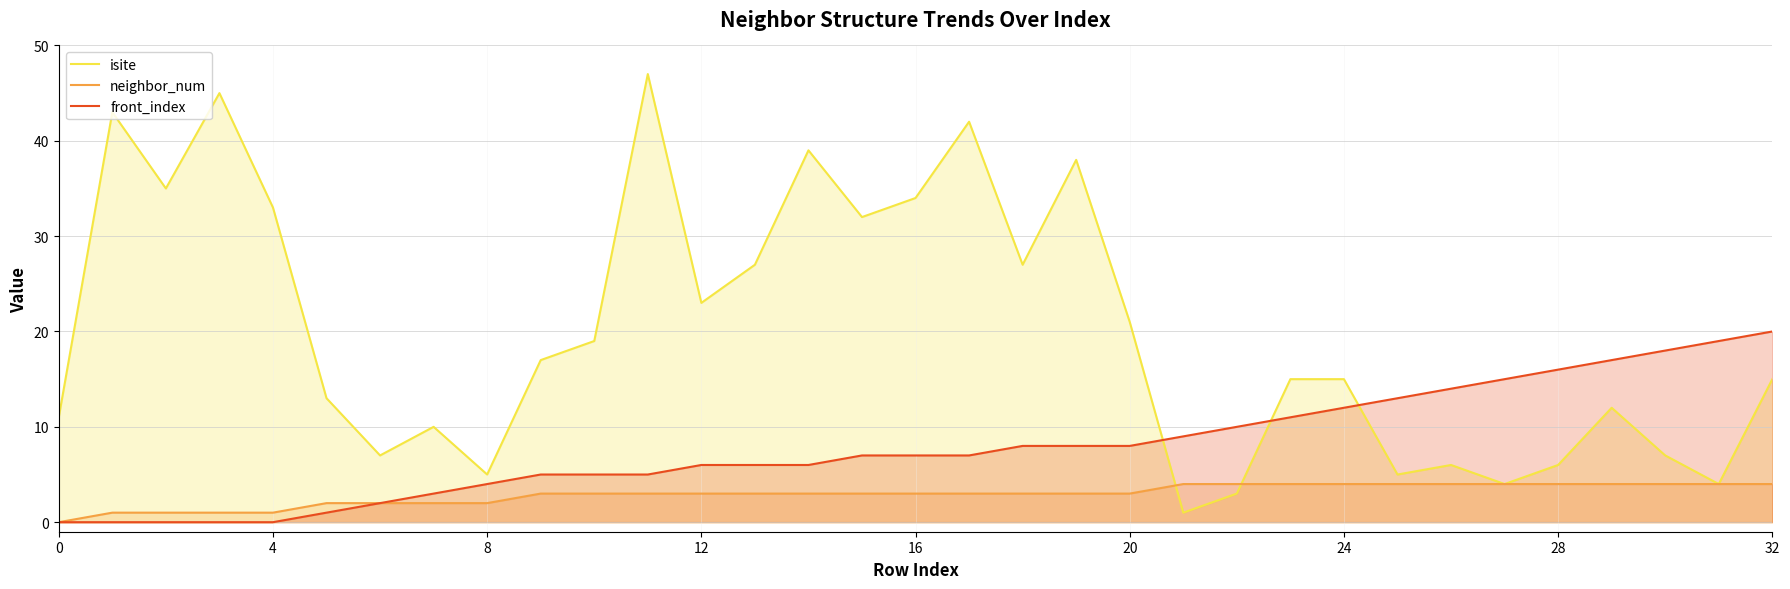

Reading left to right, transcribe all the data shown in this chart.

isite: 11	43	35	45	33	13	7	10	5	17	19	47	23	27	39	32	34	42	27	38	21	1	3	15	15	5	6	4	6	12	7	4	15
neighbor_num: 0	1	1	1	1	2	2	2	2	3	3	3	3	3	3	3	3	3	3	3	3	4	4	4	4	4	4	4	4	4	4	4	4
front_index: 0	0	0	0	0	1	2	3	4	5	5	5	6	6	6	7	7	7	8	8	8	9	10	11	12	13	14	15	16	17	18	19	20